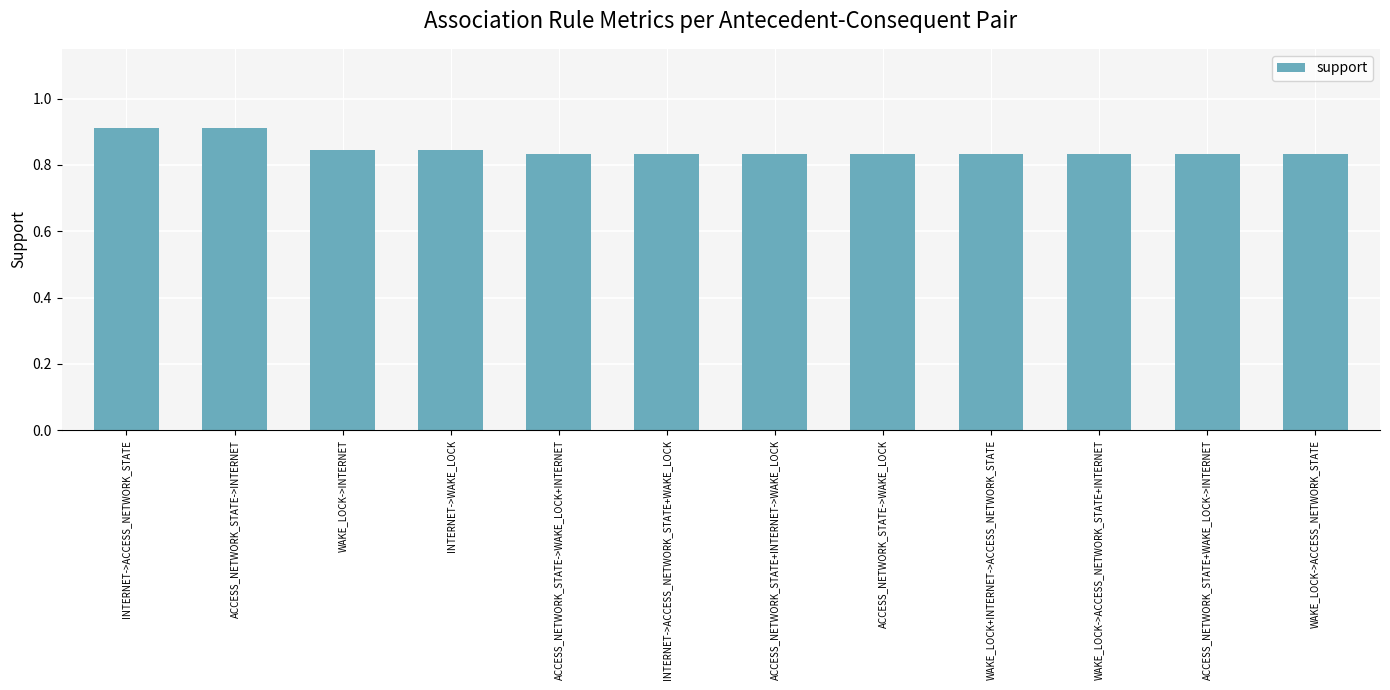

Between INTERNET->ACCESS_NETWORK_STATE and WAKE_LOCK->INTERNET, which is larger?

INTERNET->ACCESS_NETWORK_STATE